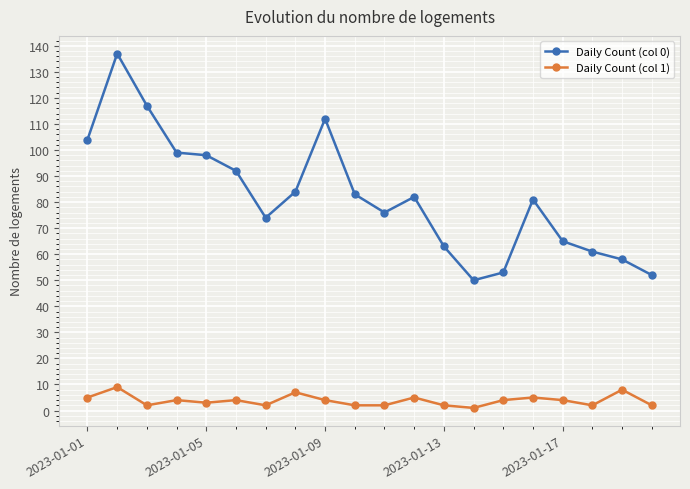

At how many categories does at least one series exceed 38?

20